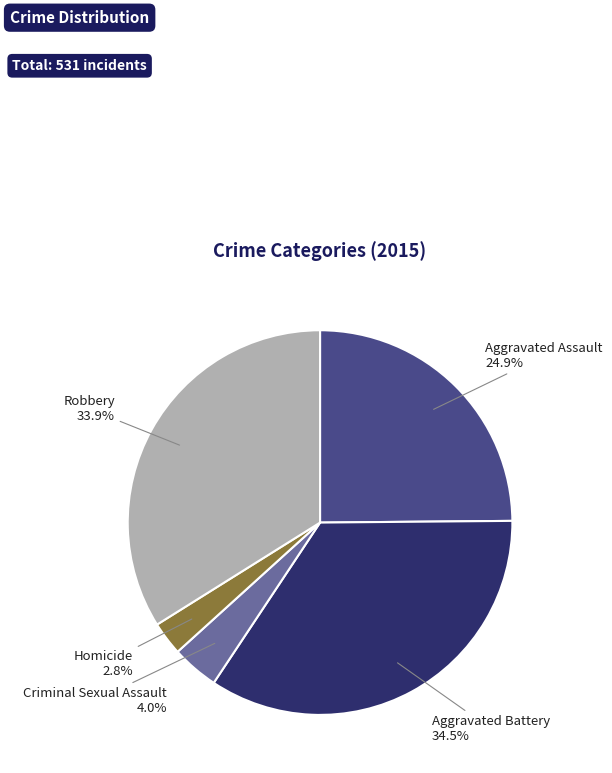

To the nearest percent, what is the difference between the Robbery and Aggravated Battery slice percentages?

1%